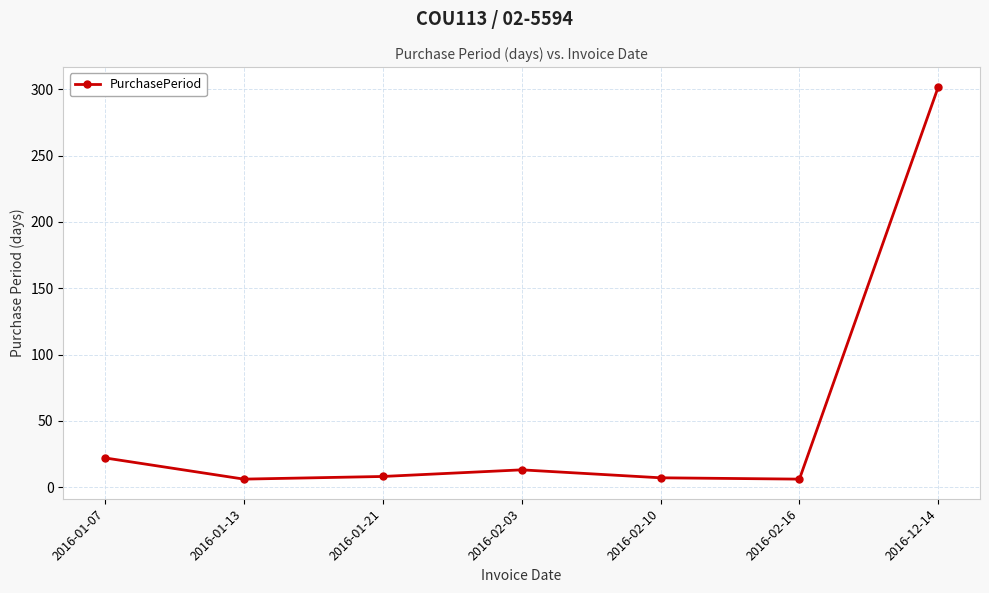

What is the maximum value shown in the chart?

302